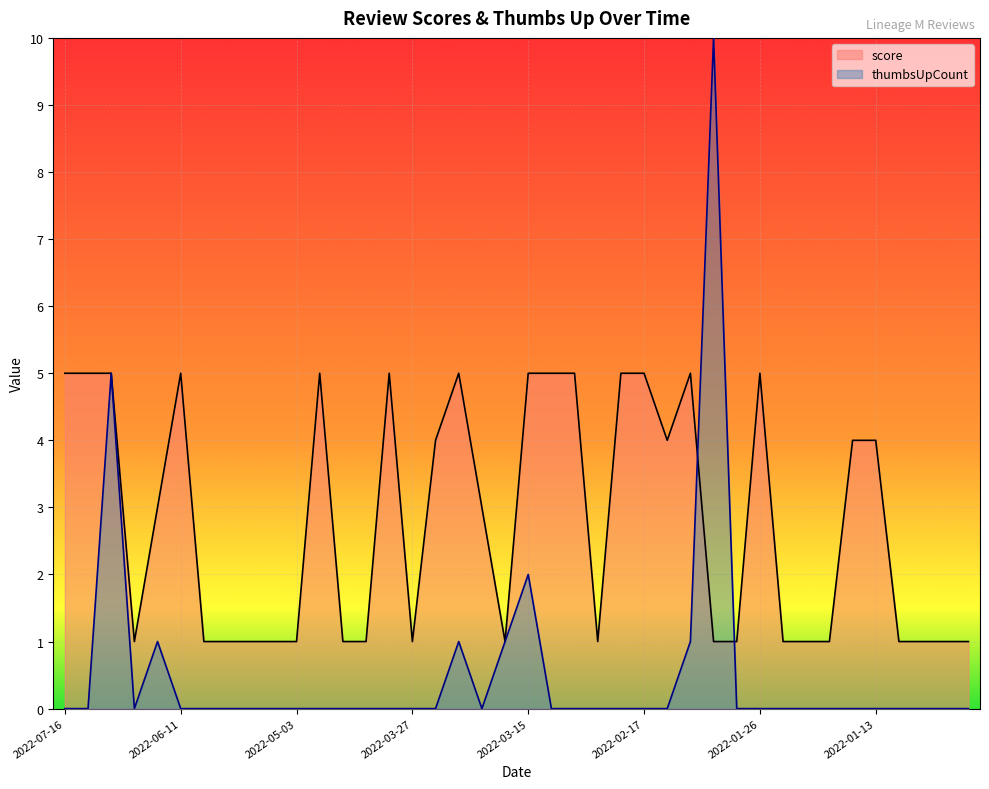

What is the average value?

3